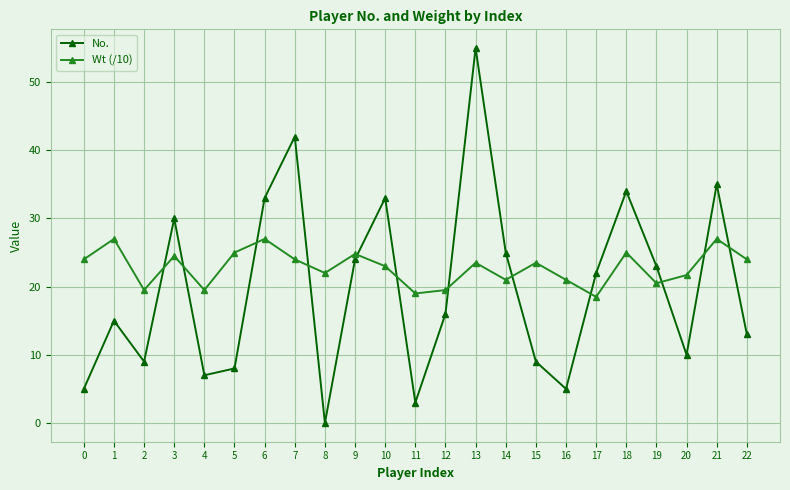

How many data points in No. are less than 16?

11